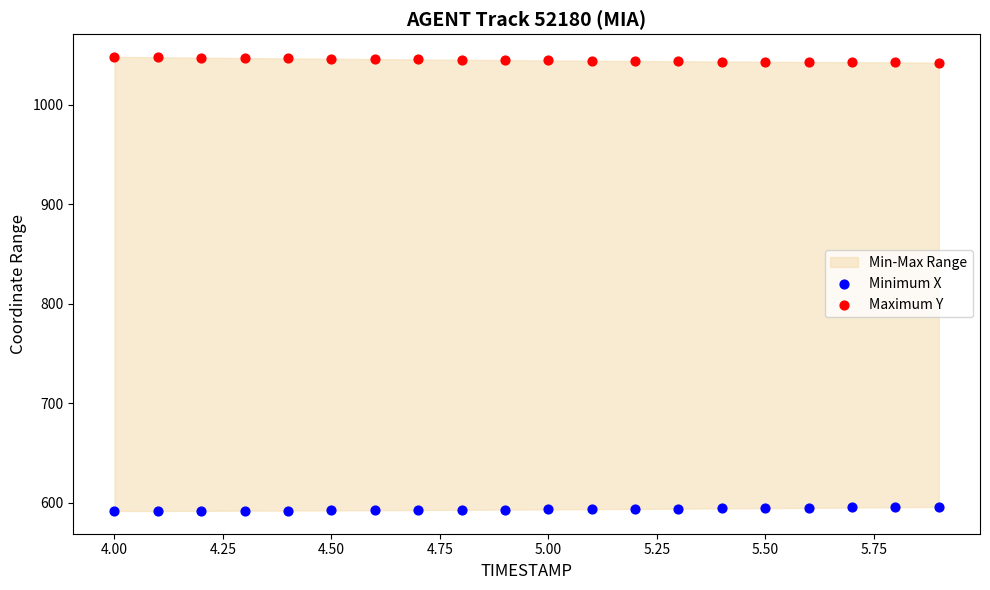

Across all data points, what is the range of X values (max minus min)?

1.9